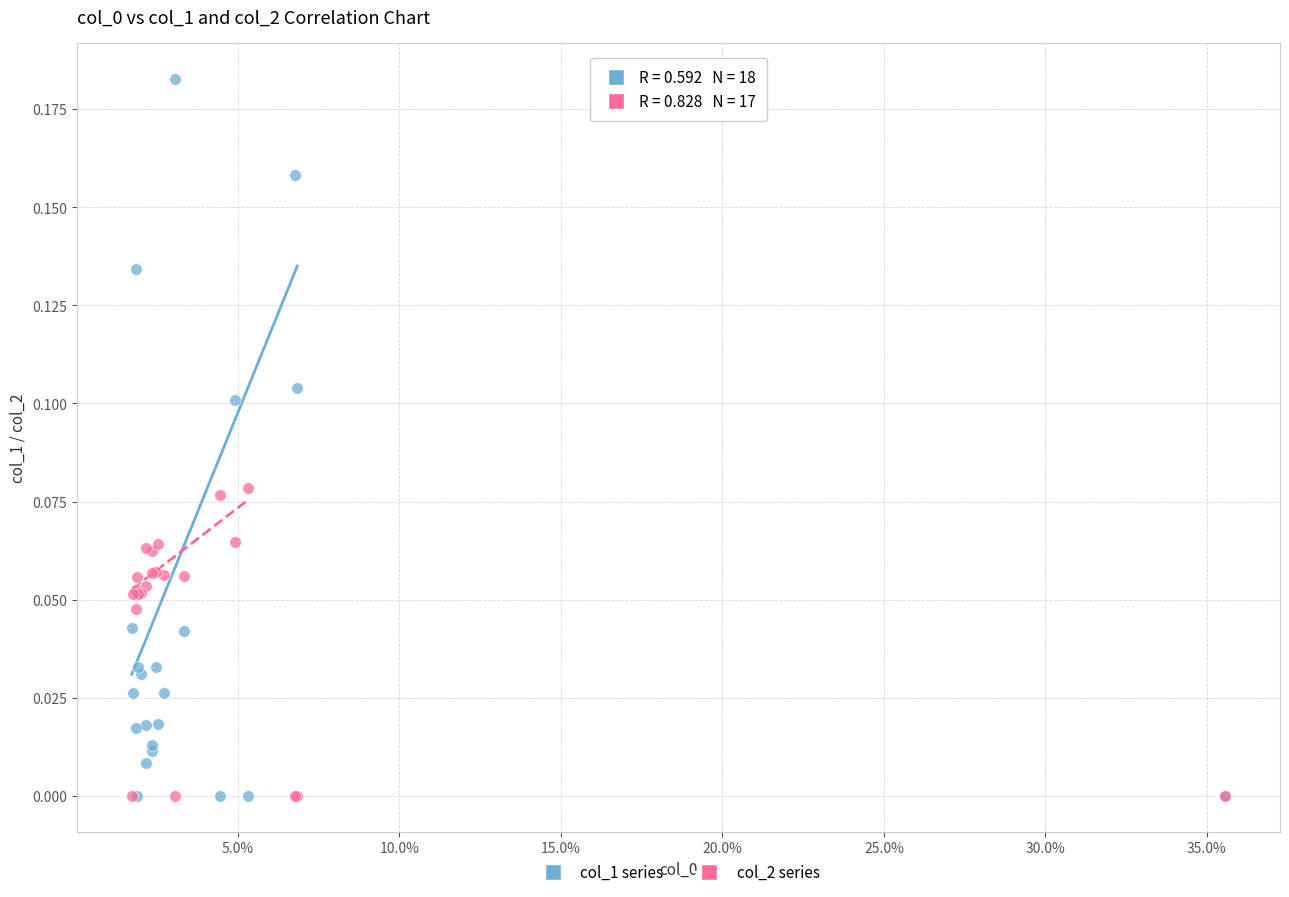

Which series reaches the maximum Y coordinate?

col_1 series